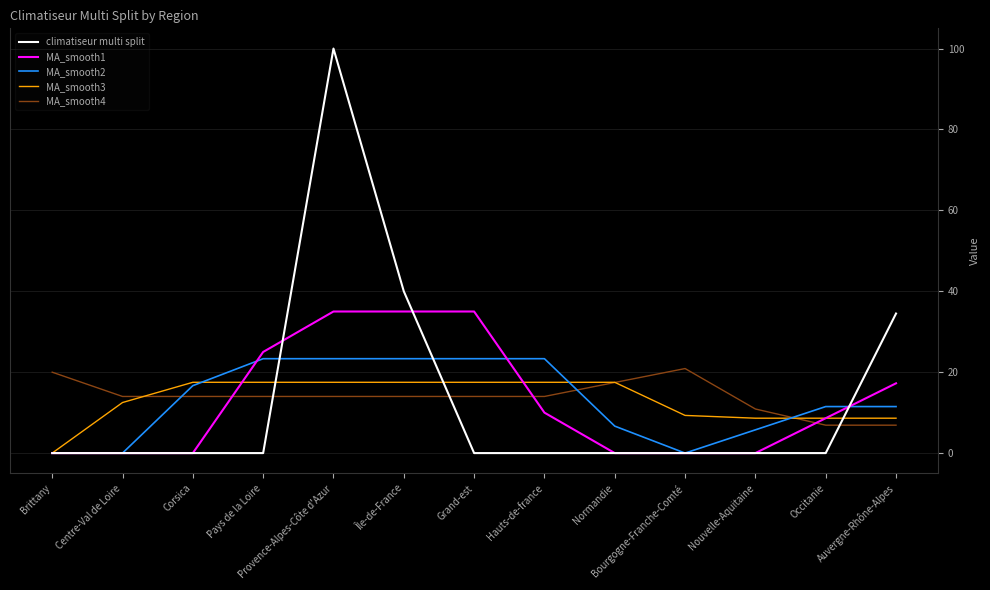

Which series has the widest spread of values?

climatiseur multi split